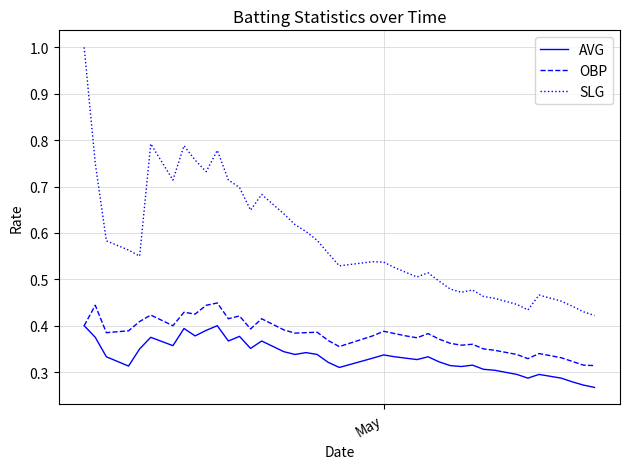

What is the maximum value shown in the chart?

1.0